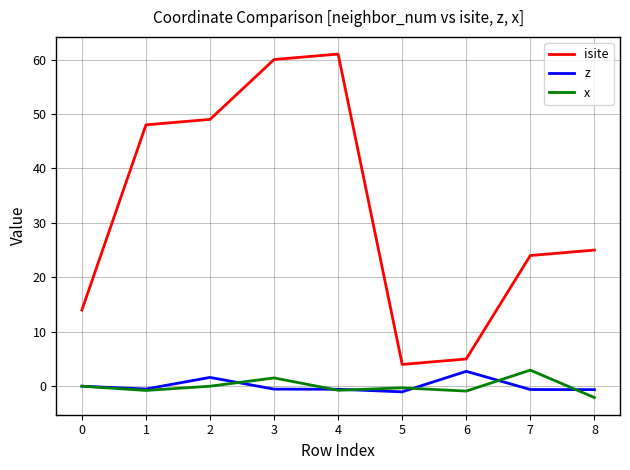

What is the difference between the highest and lowest values at 4?

61.7